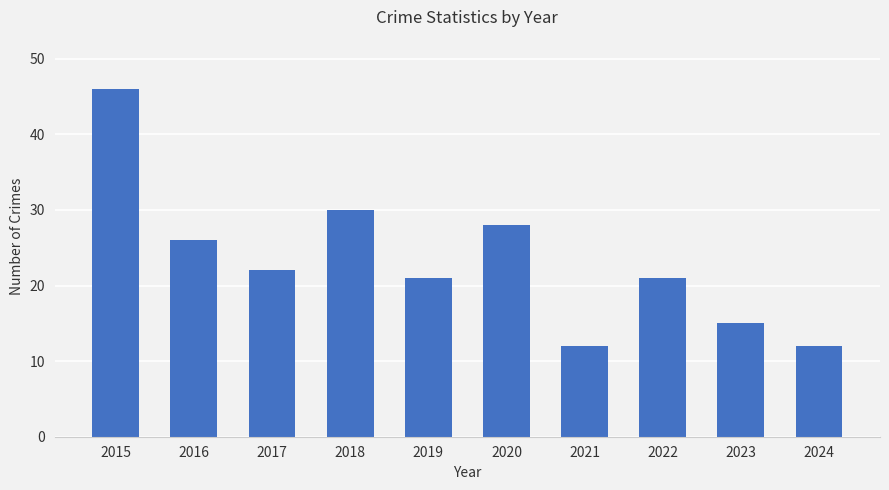

Reading left to right, extract all data points from this chart.

46	26	22	30	21	28	12	21	15	12